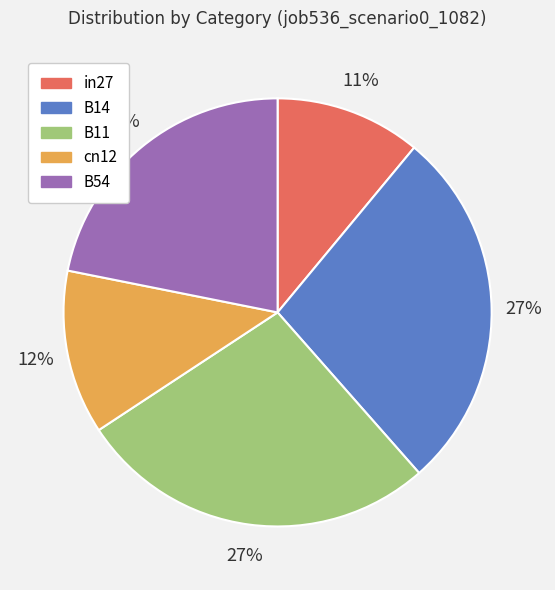

To the nearest percent, what is the combined percentage of B54 and B11?

49%